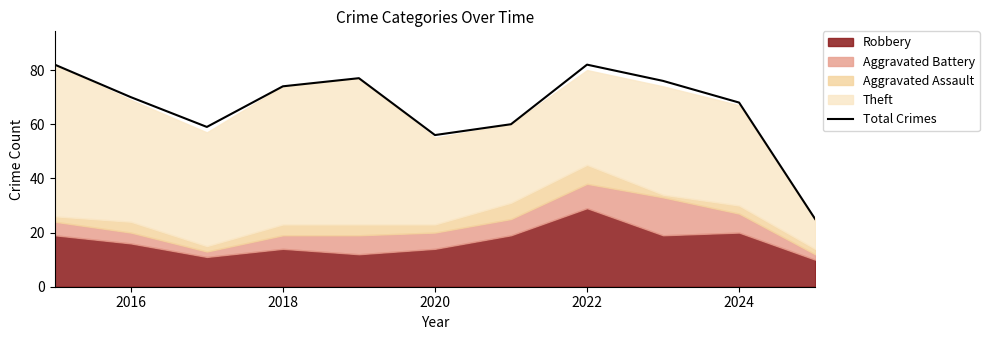

How many lines are shown in the chart?

1